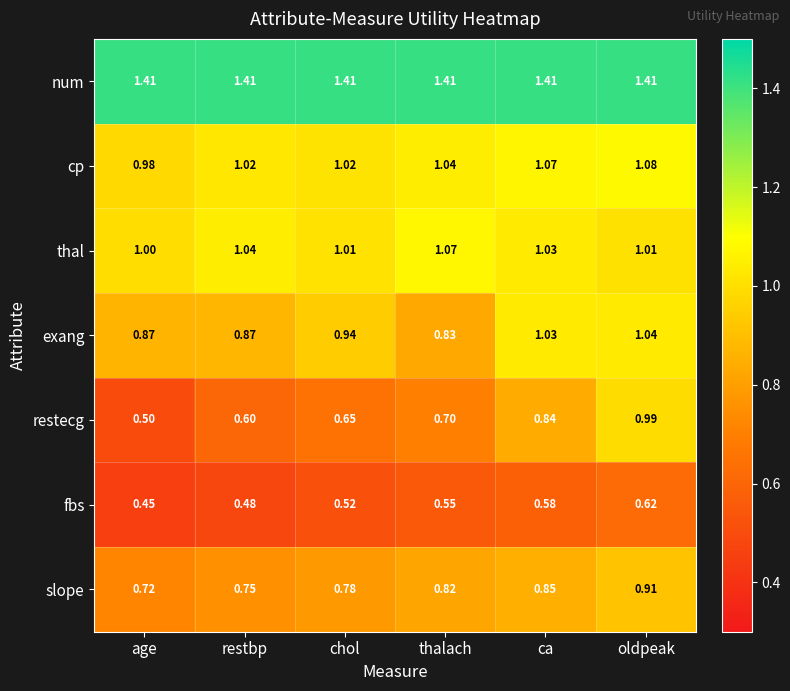

Between restbp and thalach, which series saw the biggest shift?

restecg